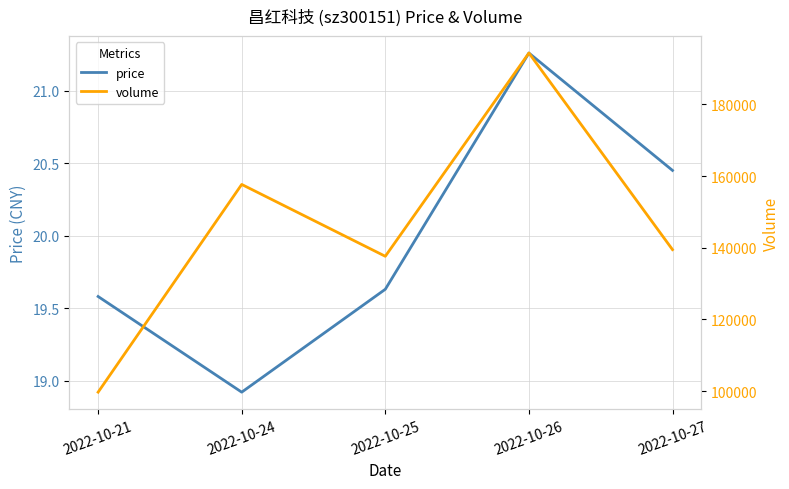

What is the minimum value shown in the chart?

18.9